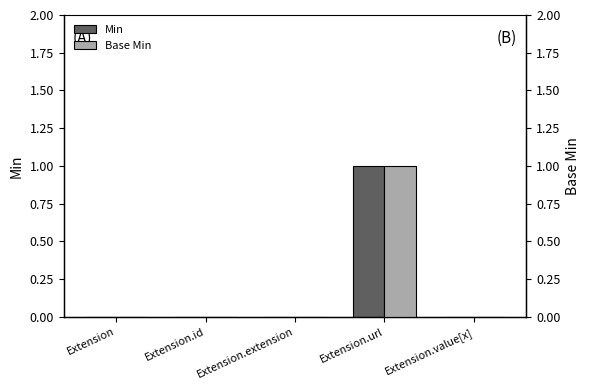

List the series in order of their peak value, highest first.

Min, Base Min